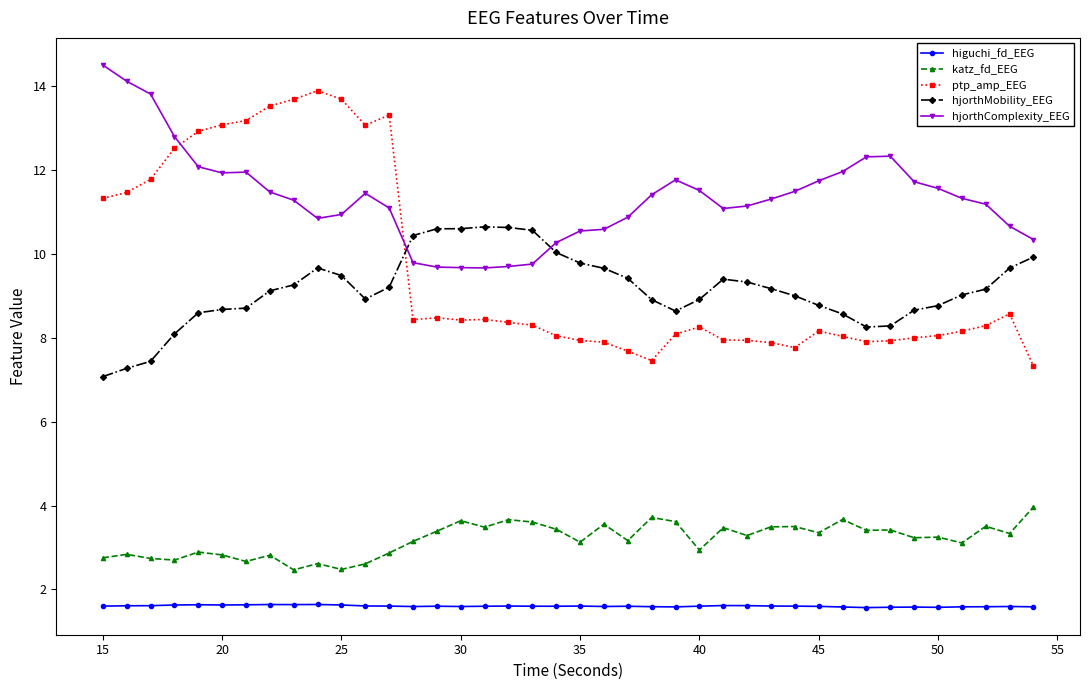

What is the value of the hjorthMobility_EEG point at the 26th from the left?

8.9